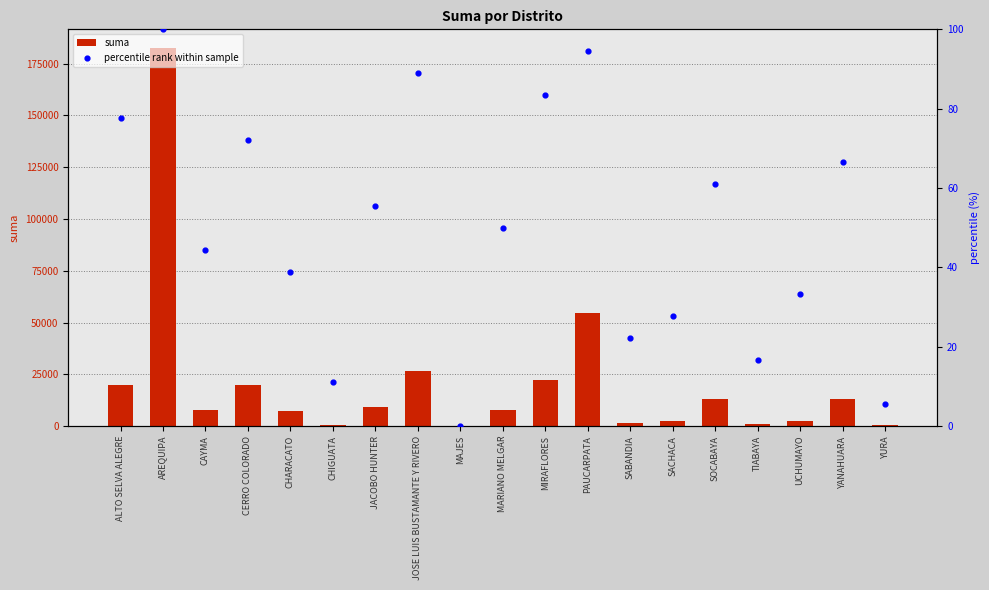

At which category is the sum across all series the highest?

AREQUIPA